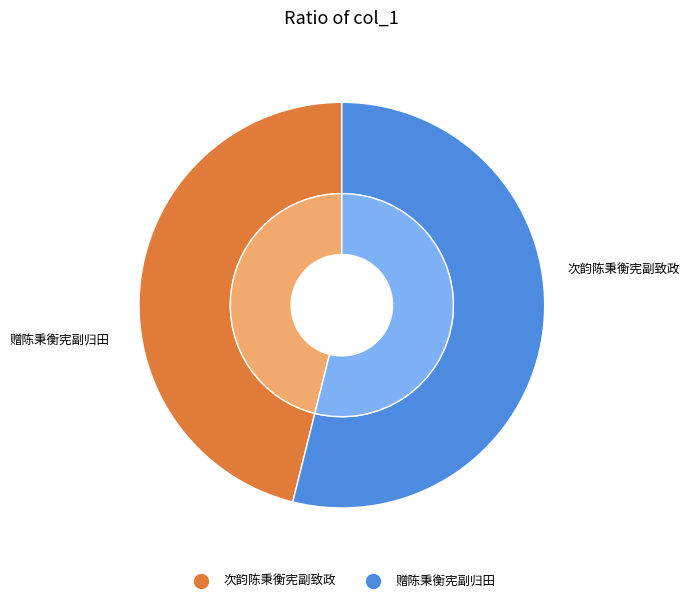

Is there a majority slice in this chart?

Yes